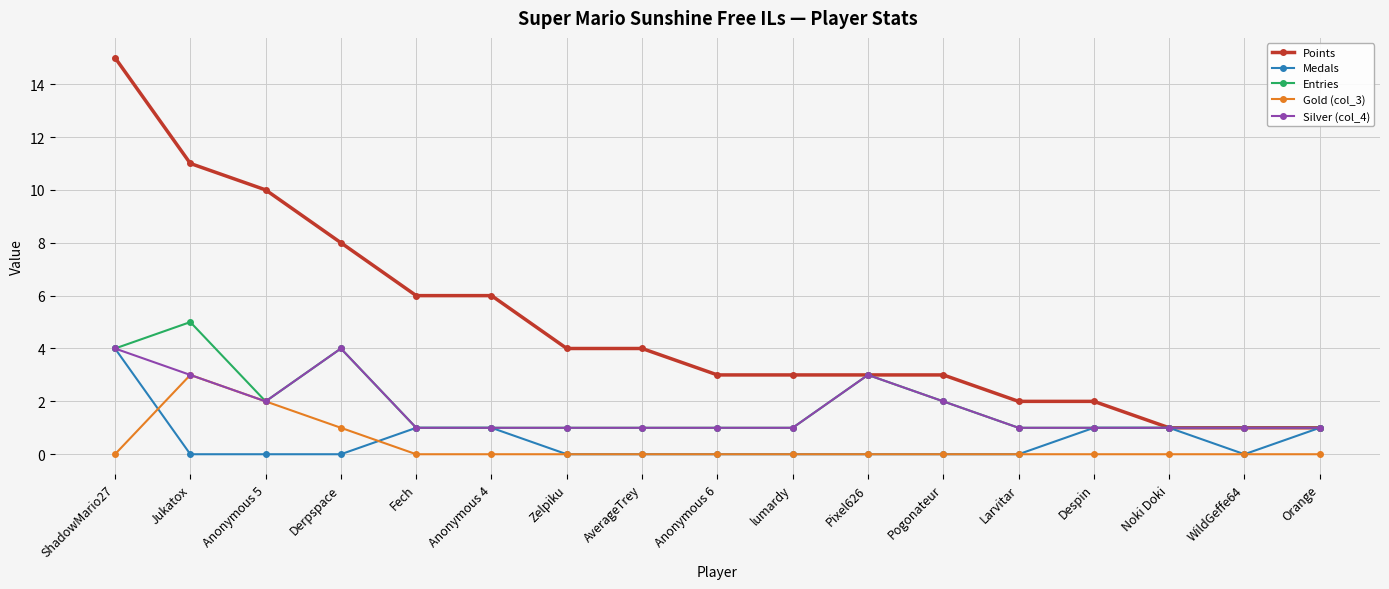

Between ShadowMario27 and Pogonateur, which series saw the biggest shift?

Points